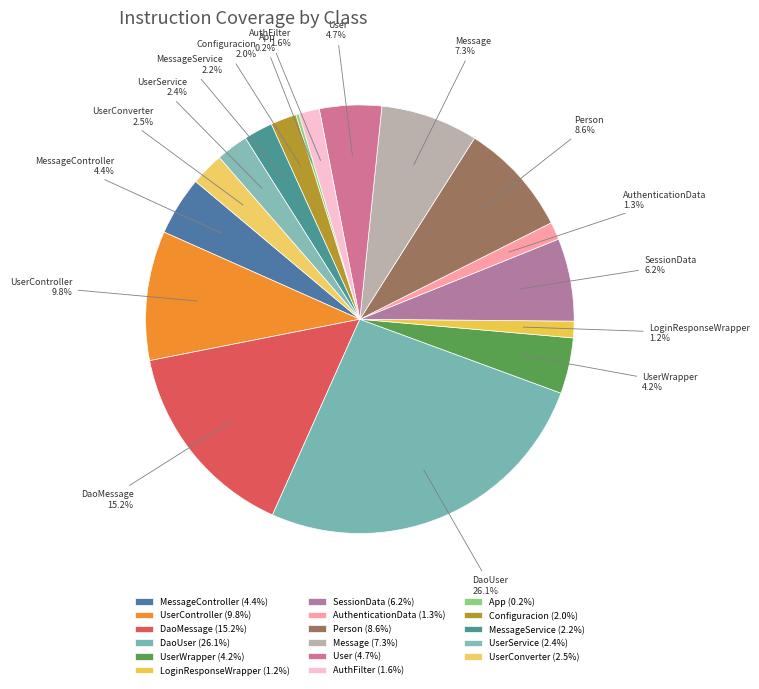

Is it true that SessionData is 6% of the pie?

True